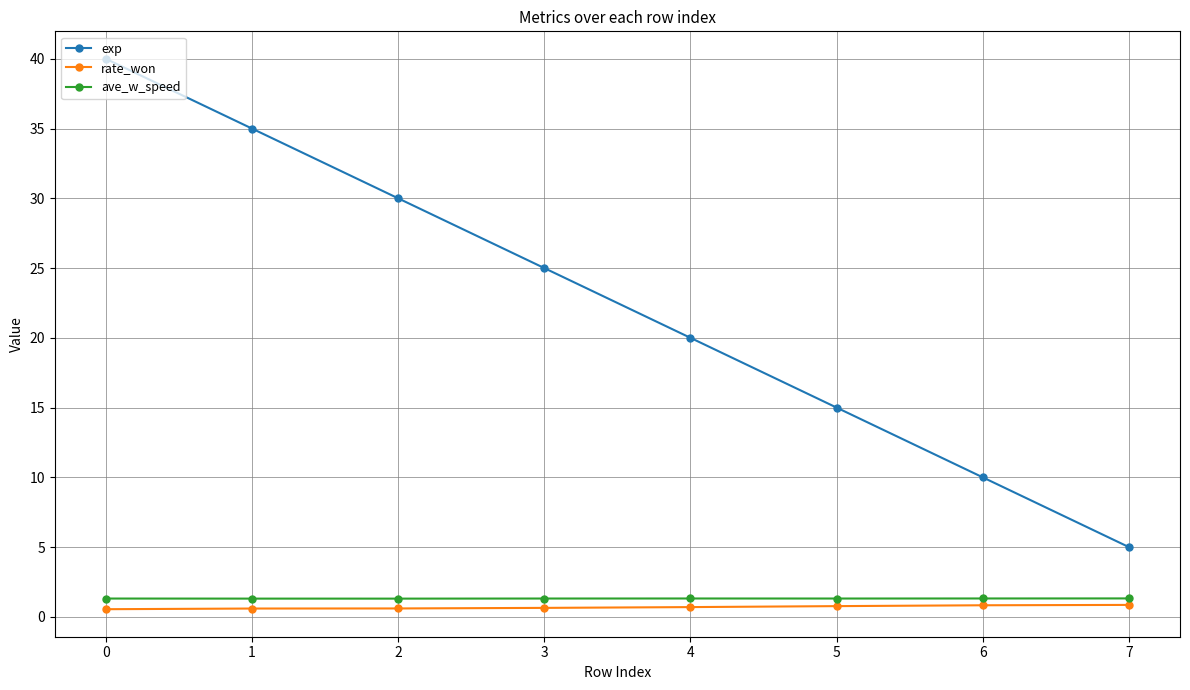

True or false: exp has more than 1 points higher than both neighbors.

False